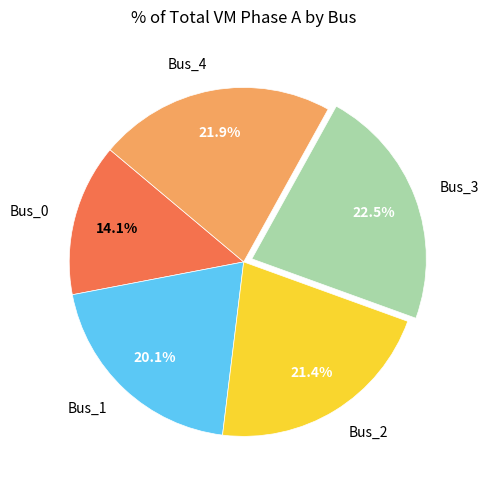

Count the number of slices in the pie.

5